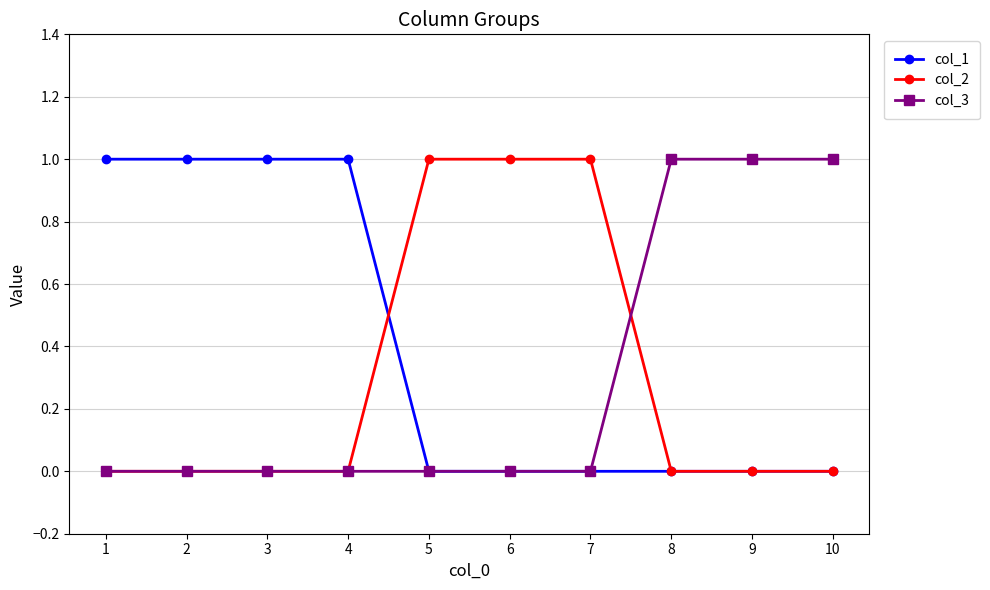

Count the number of categories in the chart.

10